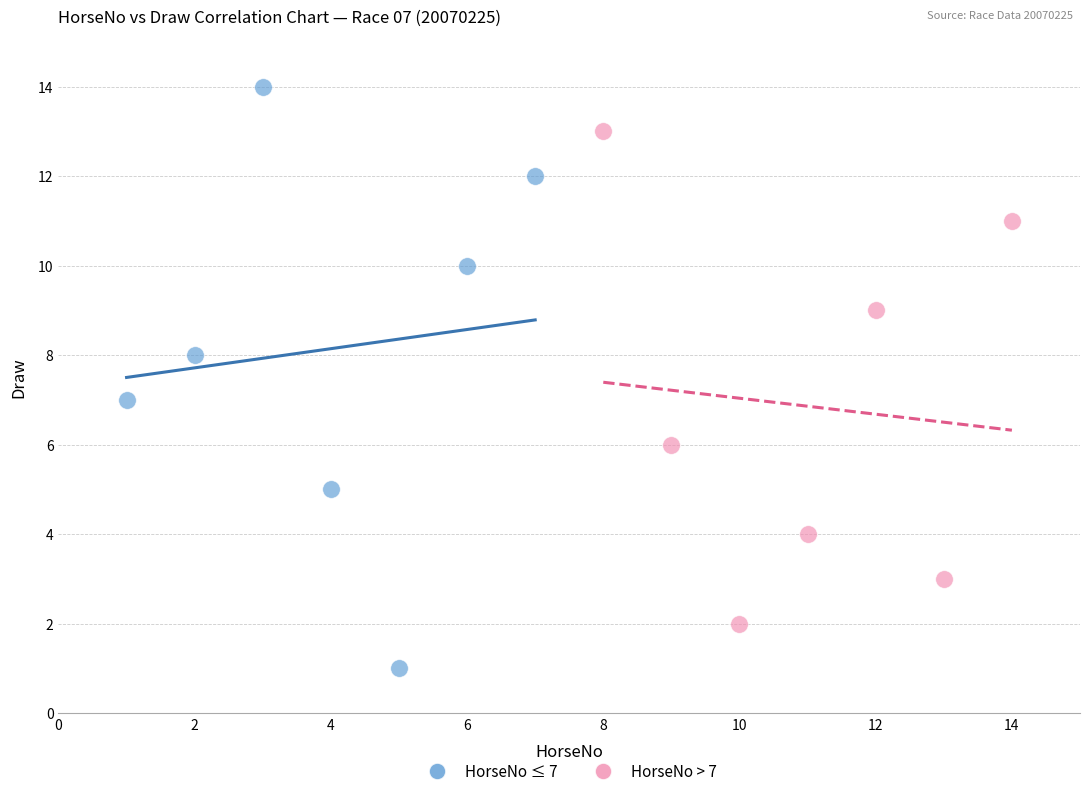

Which series reaches the maximum Y coordinate?

HorseNo ≤ 7